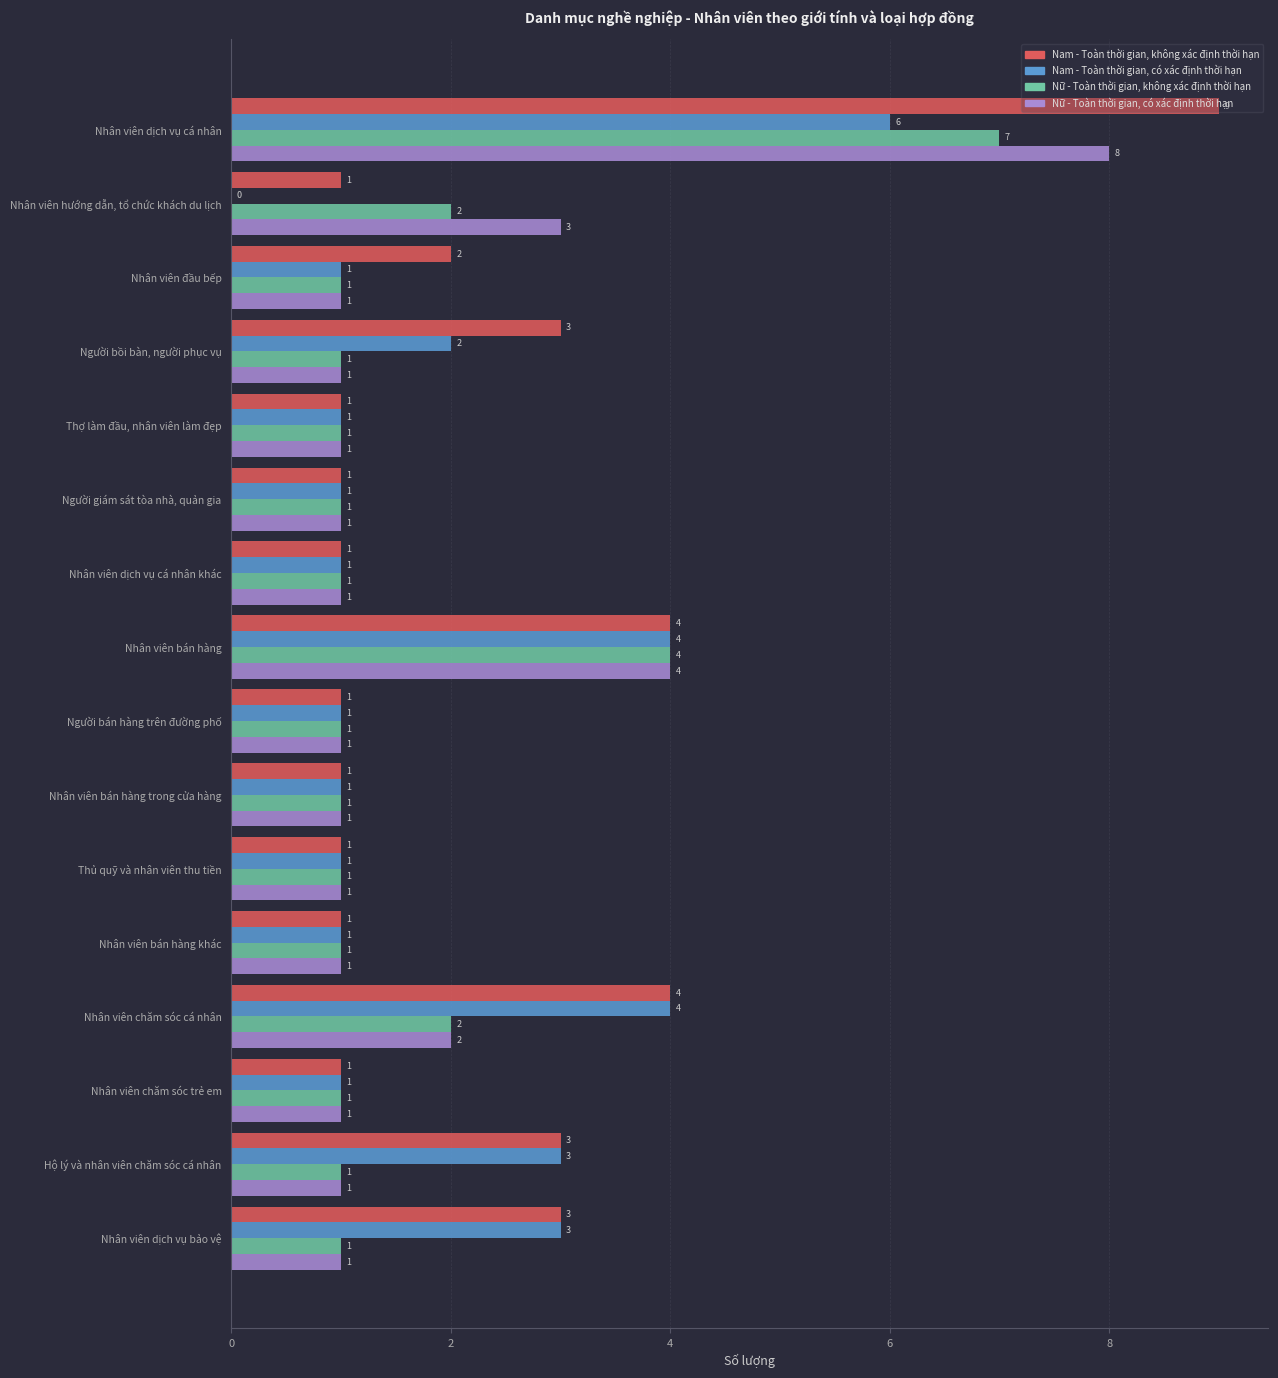

How many data points in Nam - Toàn thời gian, không xác định thời hạn are above 1?

7